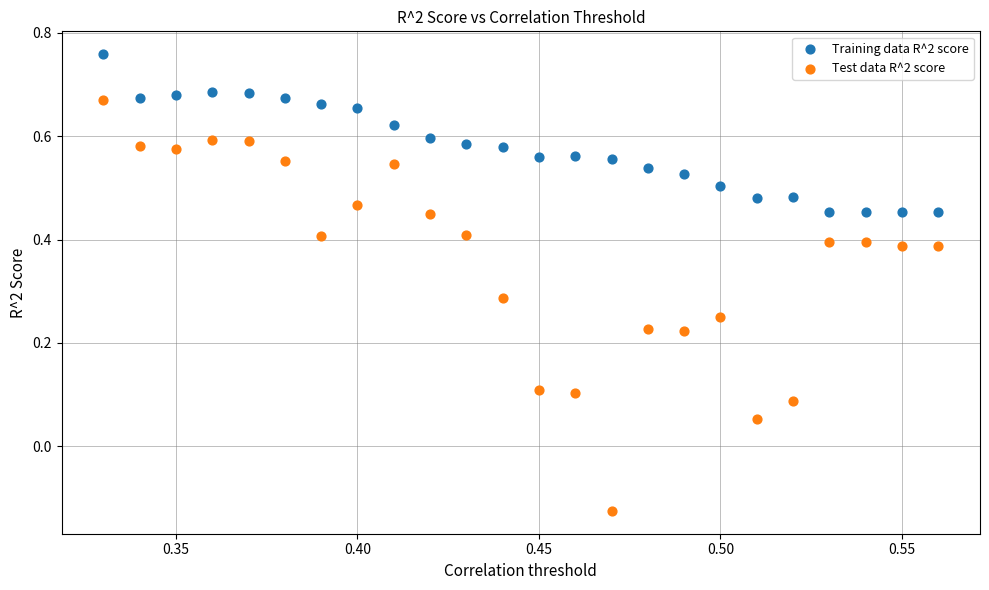

Across all data points, what is the range of Y values (max minus min)?

0.9